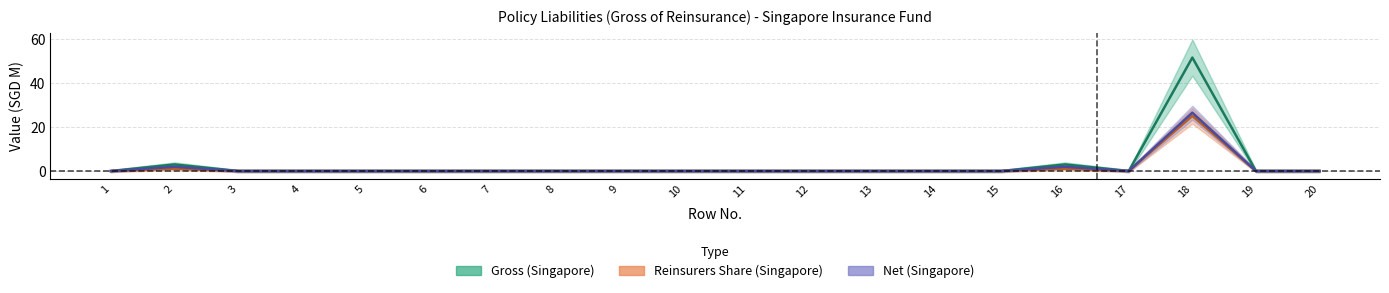

True or false: Reinsurers Share (Singapore) has a value of 0.0 at 17.

True